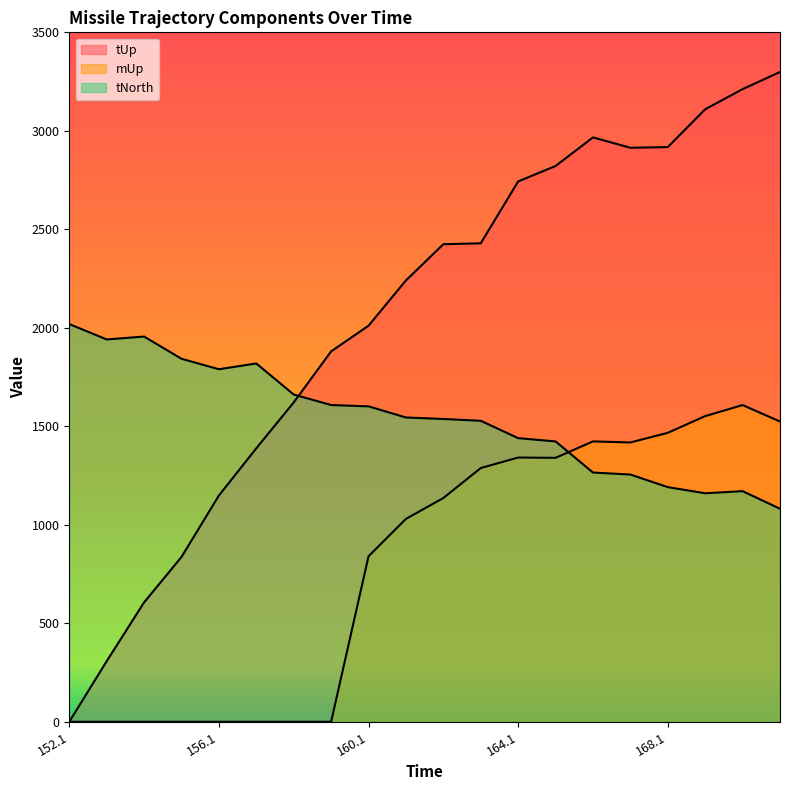

What is the greatest value displayed?

3298.7